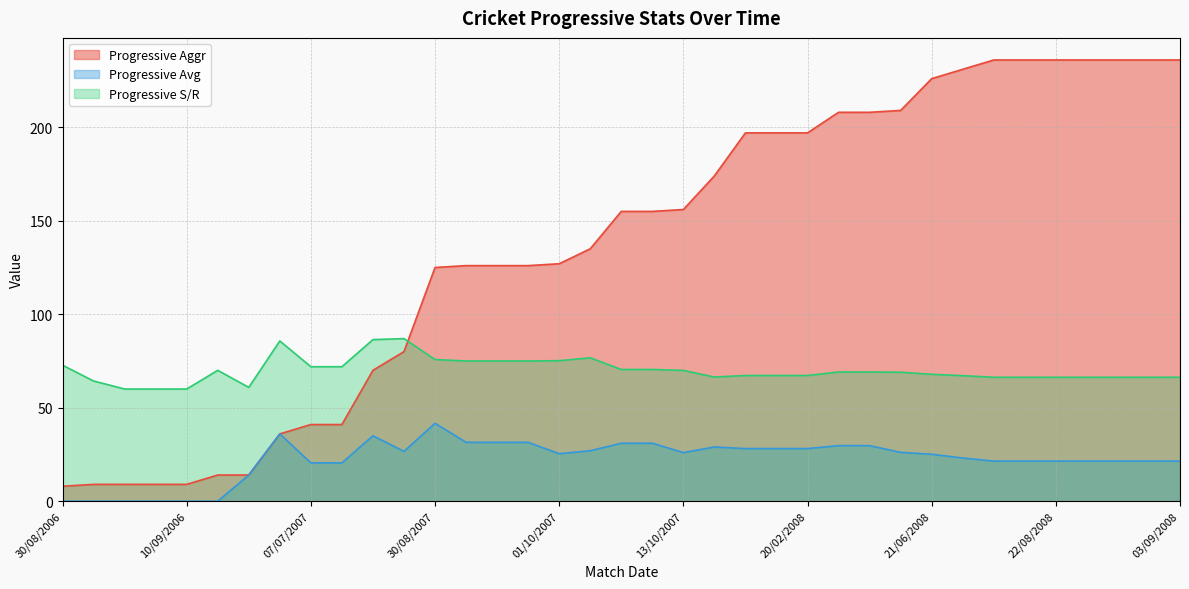

What are all the series names shown in the legend?

Progressive Aggr, Progressive Avg, Progressive S/R